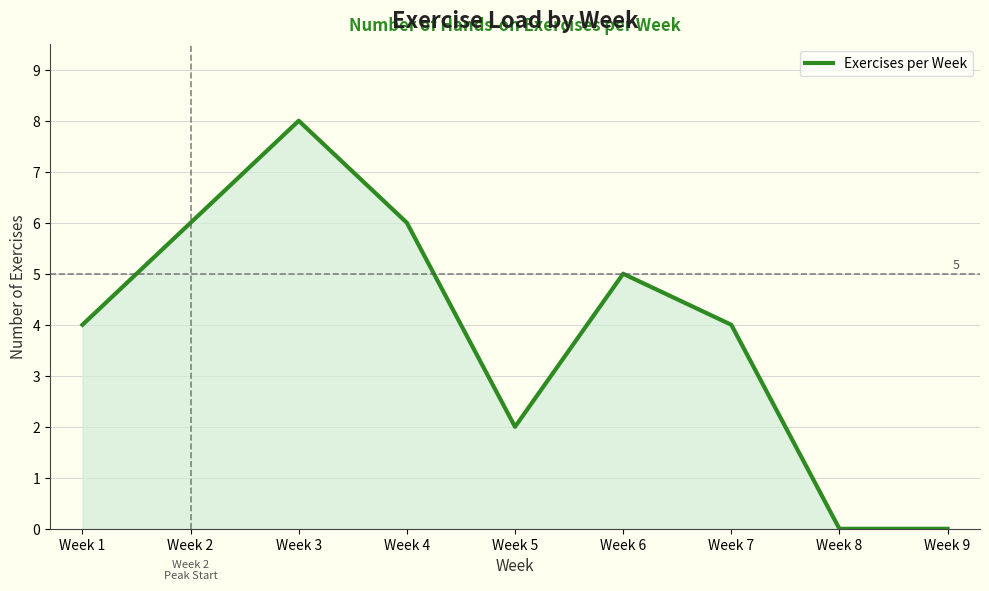

The chart shows a value of 2 at Week 5. True or false?

True